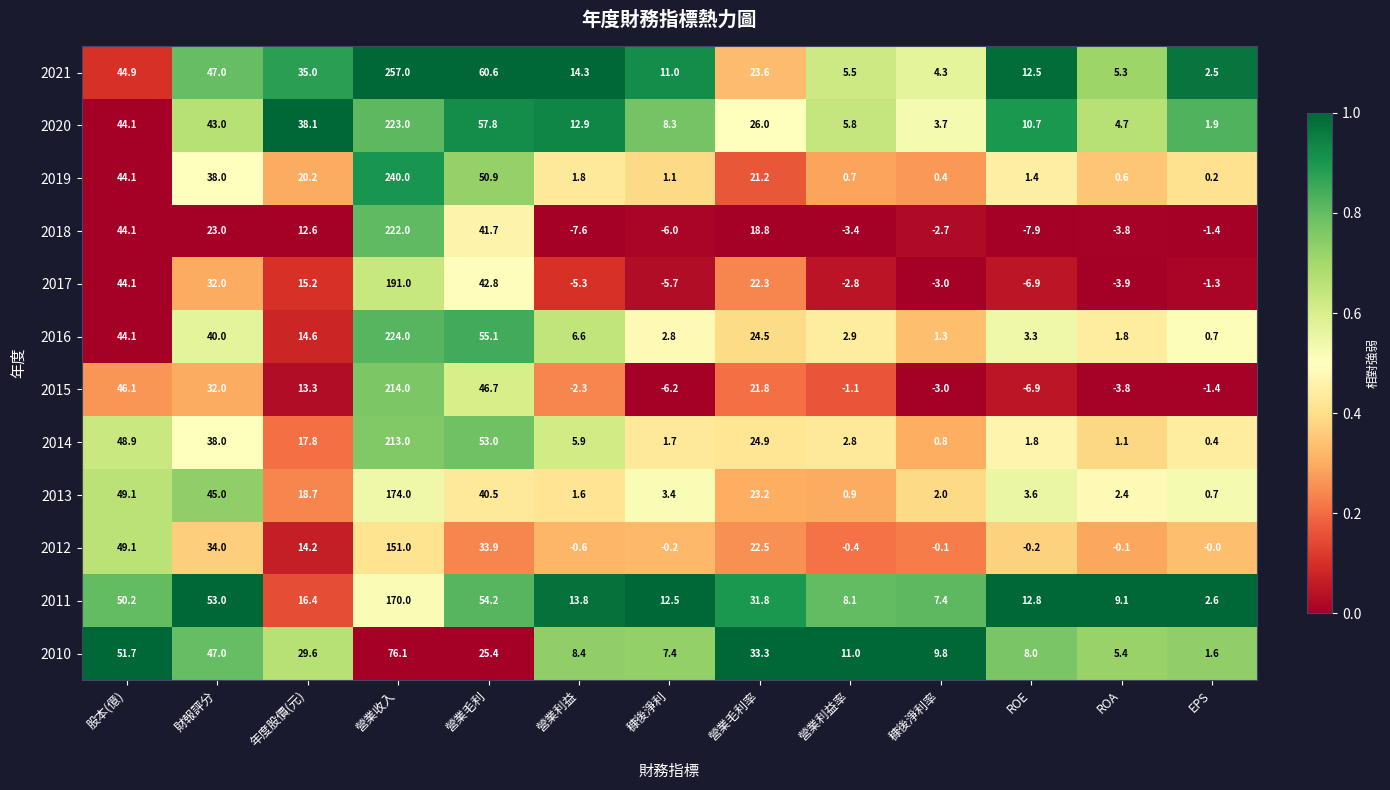

Which label corresponds to the smallest value in the chart?

ROE